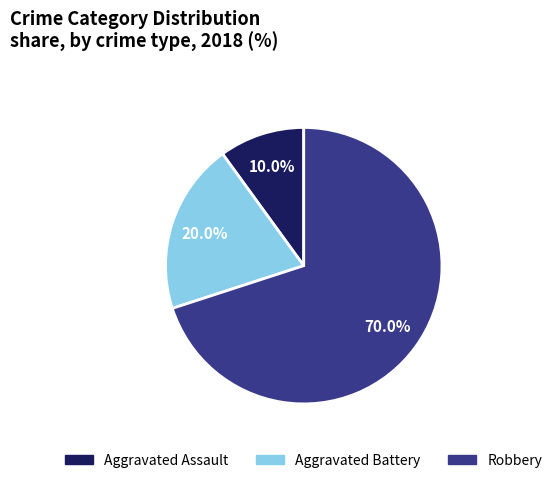

The Aggravated Battery slice represents 27% of the pie. True or false?

False